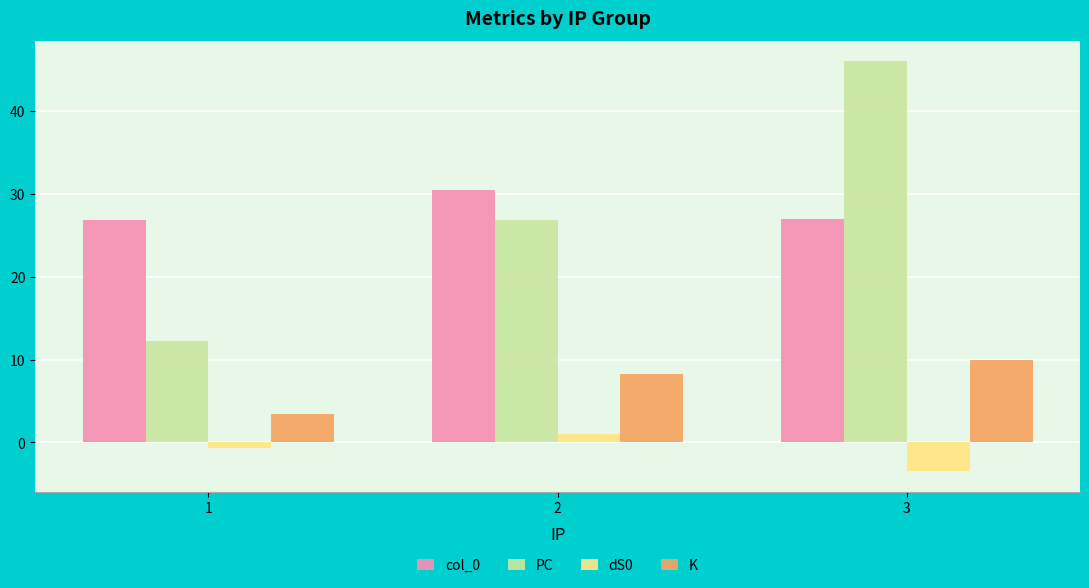

Which label corresponds to the largest value in the chart?

3